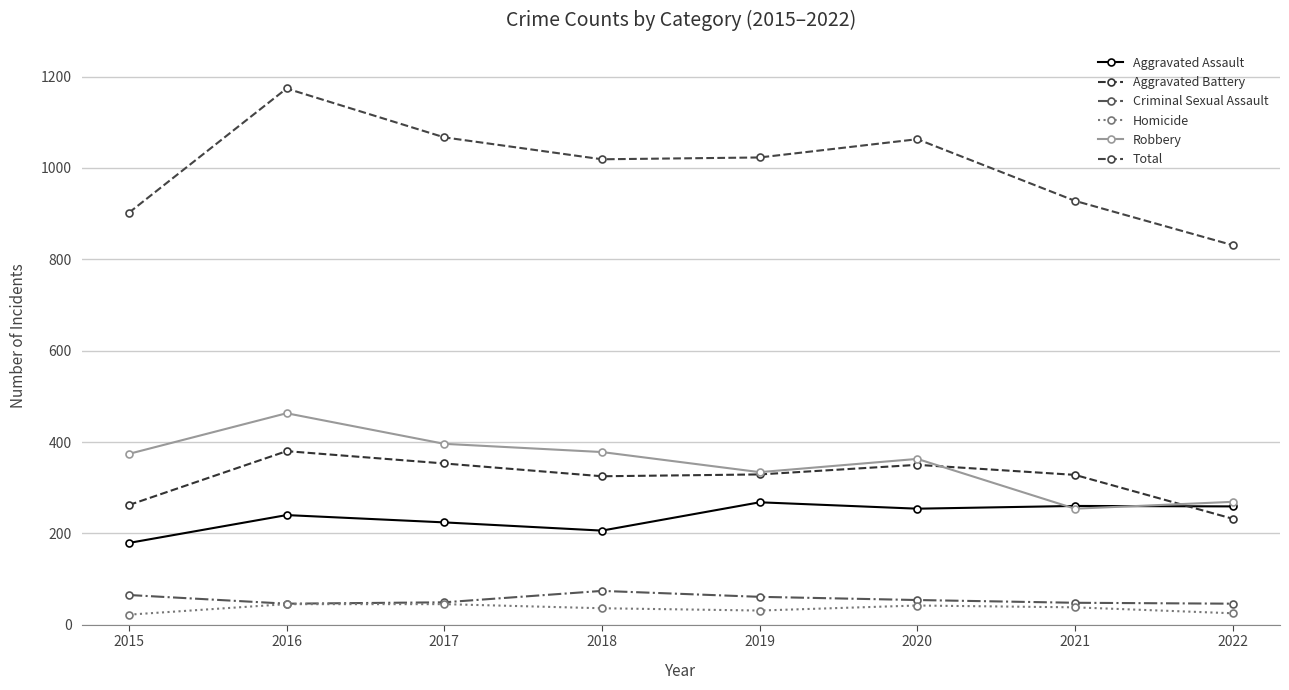

What is the total value across all series at 2021?

1856